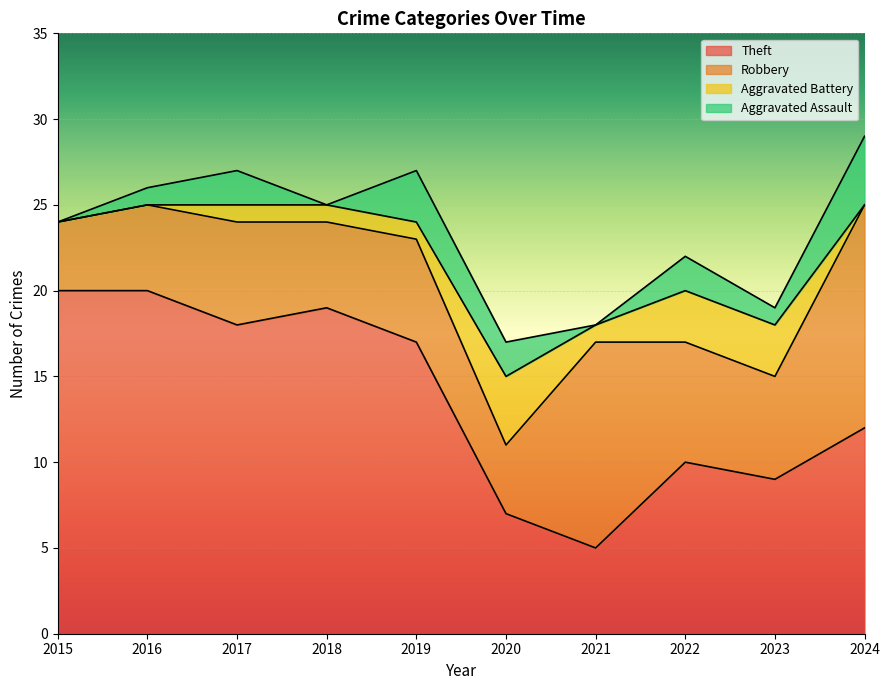

Which category has the lowest value across all series?

2015